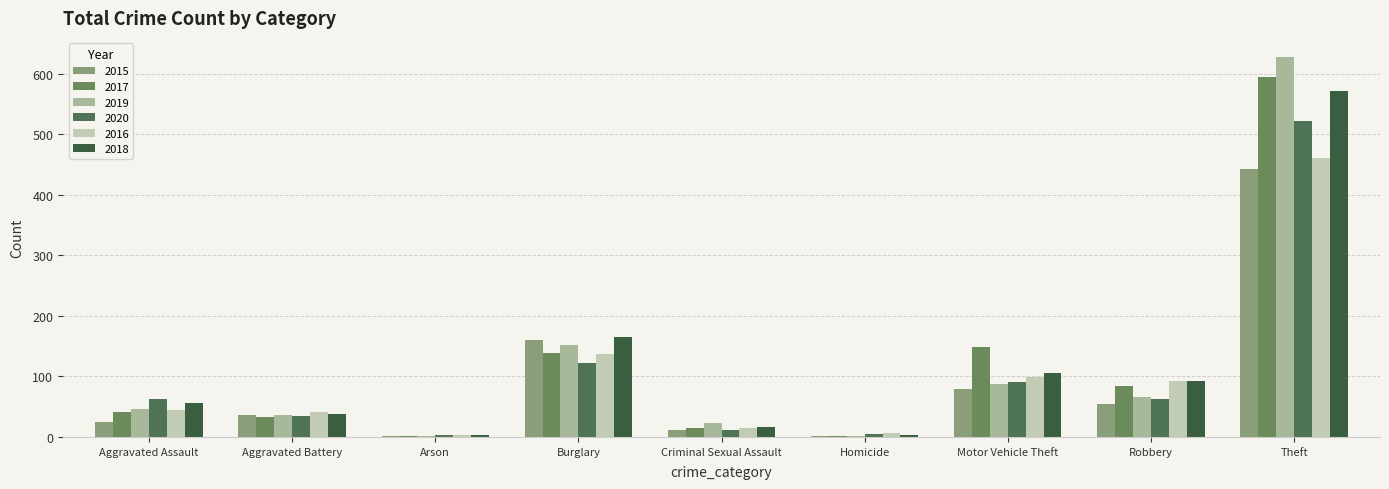

Which has a higher value, Criminal Sexual Assault or Aggravated Battery?

Aggravated Battery